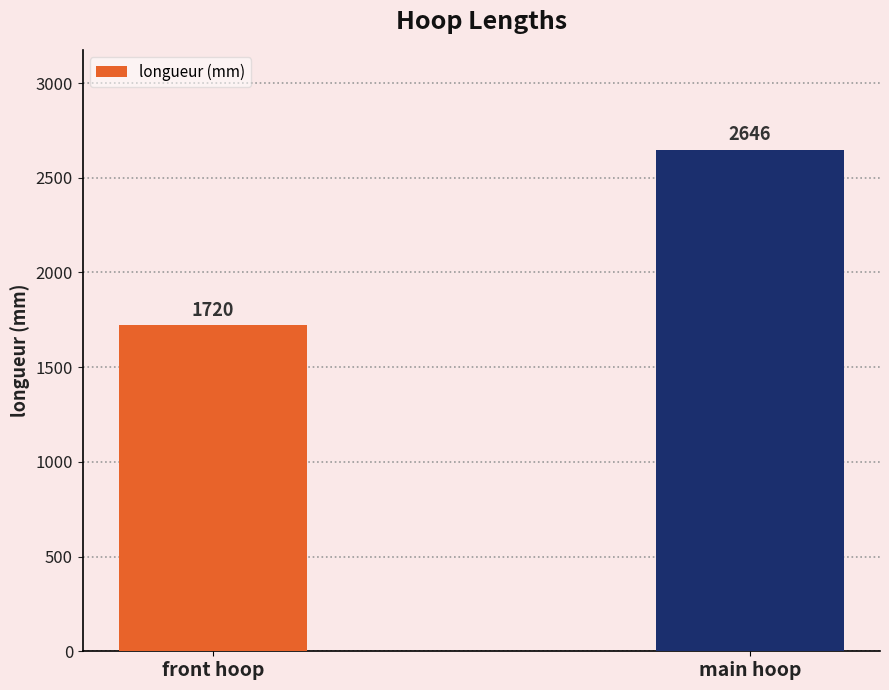

What is the change in value from front hoop to main hoop?

+926